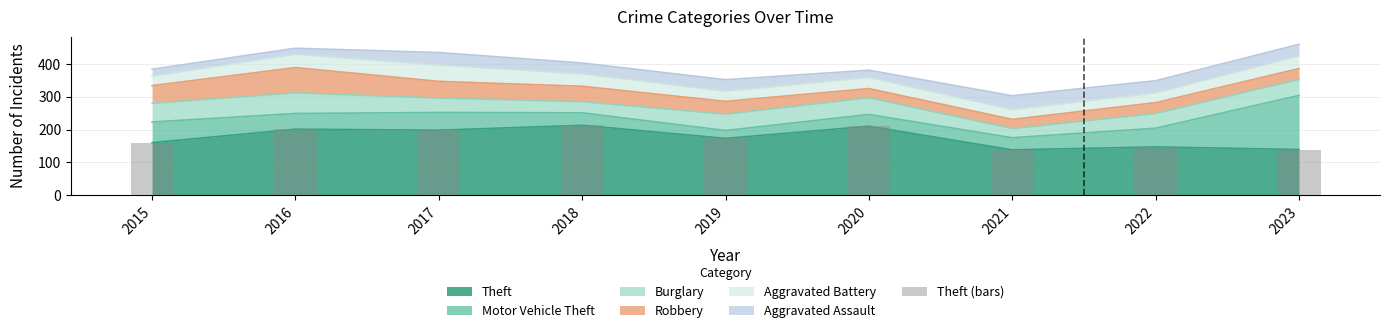

What value does the data have at 2016?

201